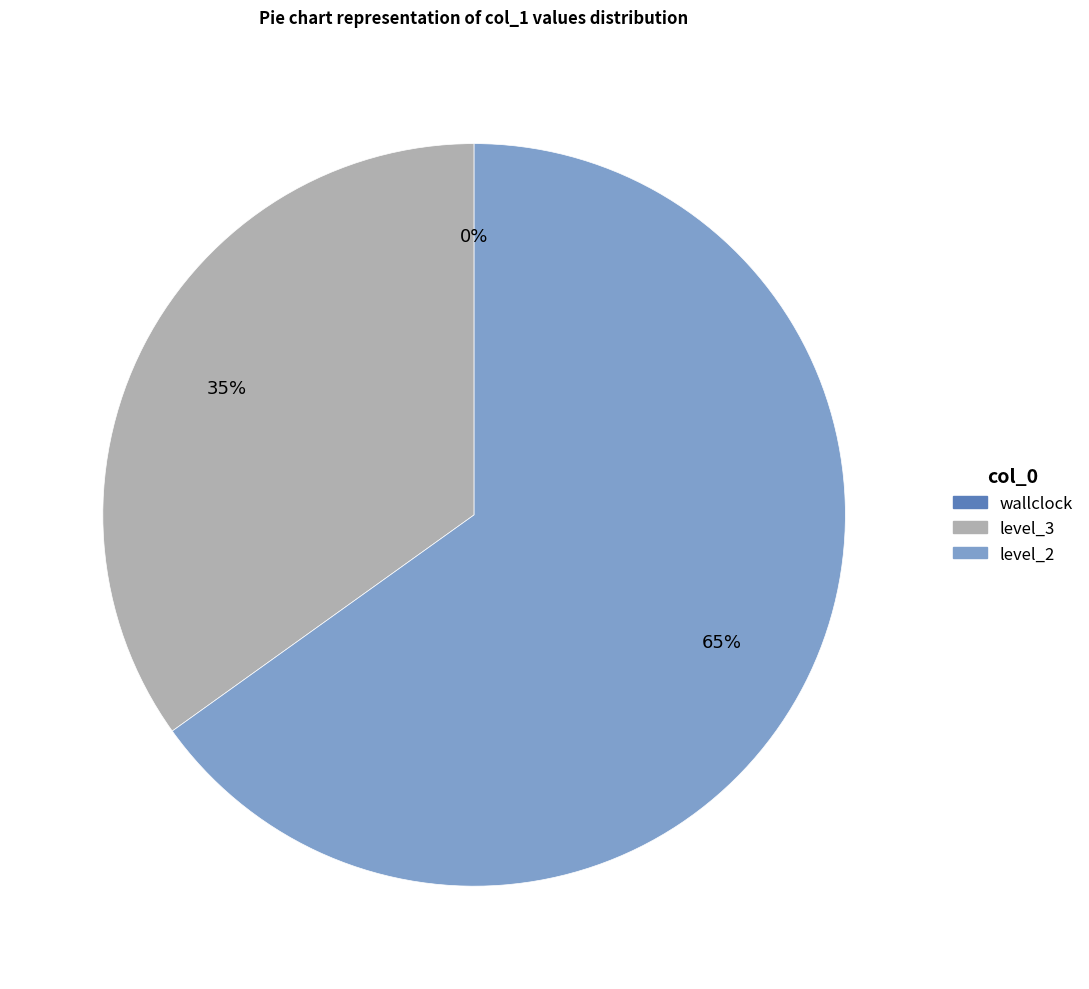

What is the largest slice in the pie chart?

level_2